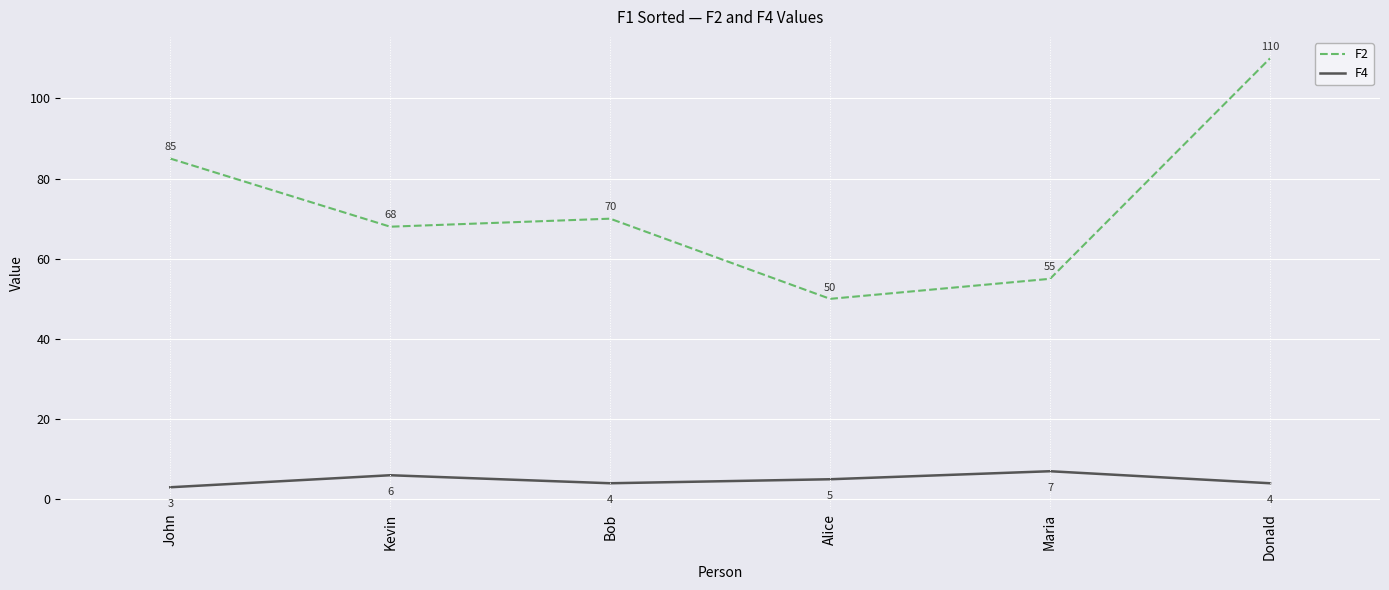

What are all the series names shown in the legend?

F2, F4